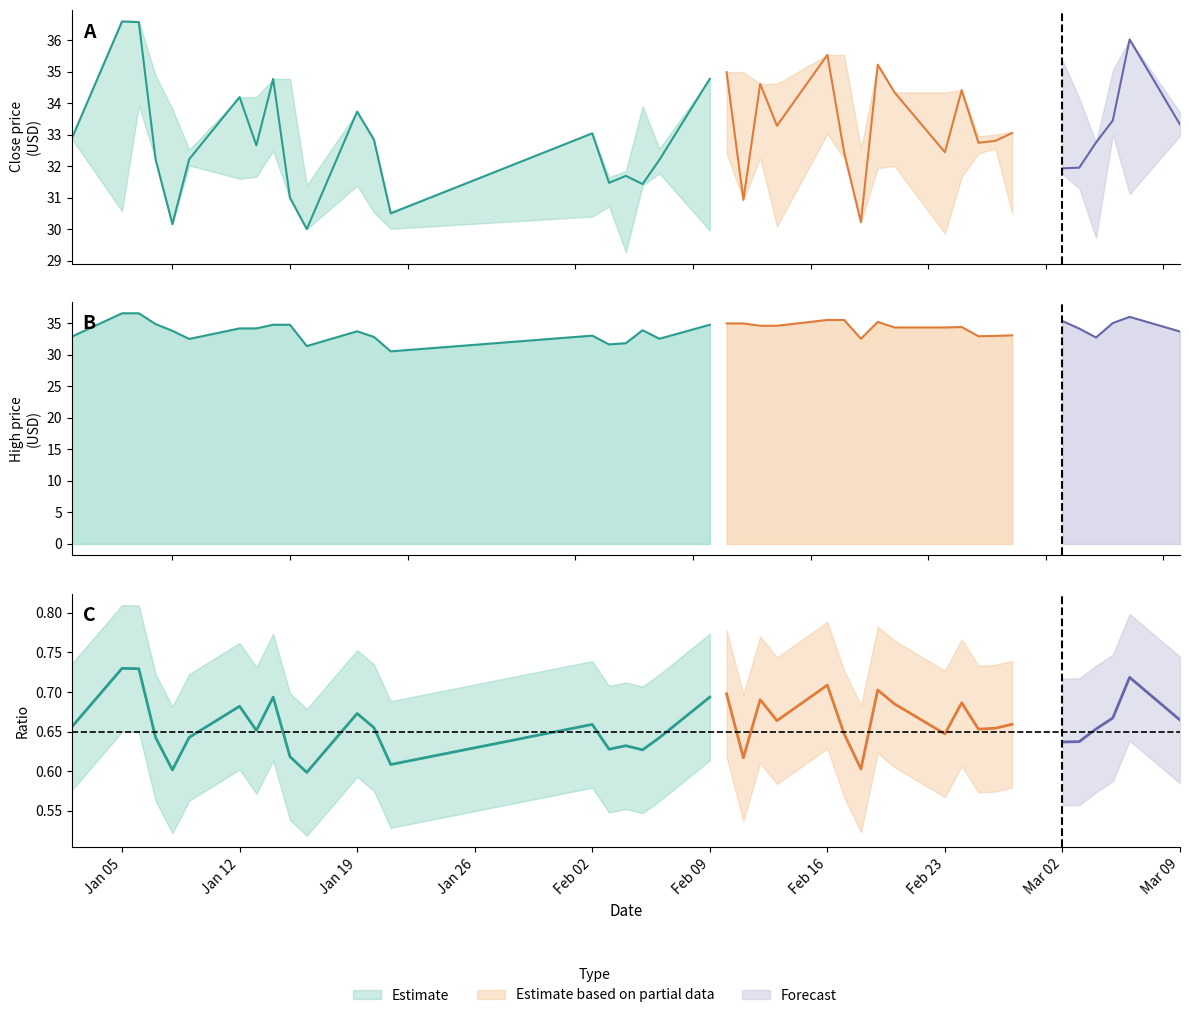

Which series has the widest spread of values?

close